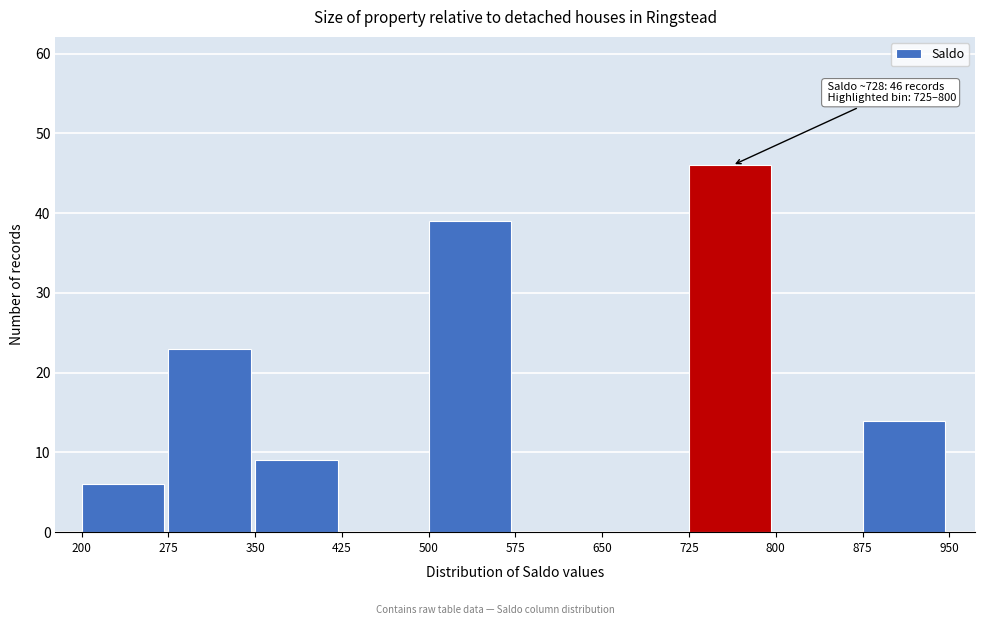

Which range on the x-axis has the tallest bar?

725 to 800